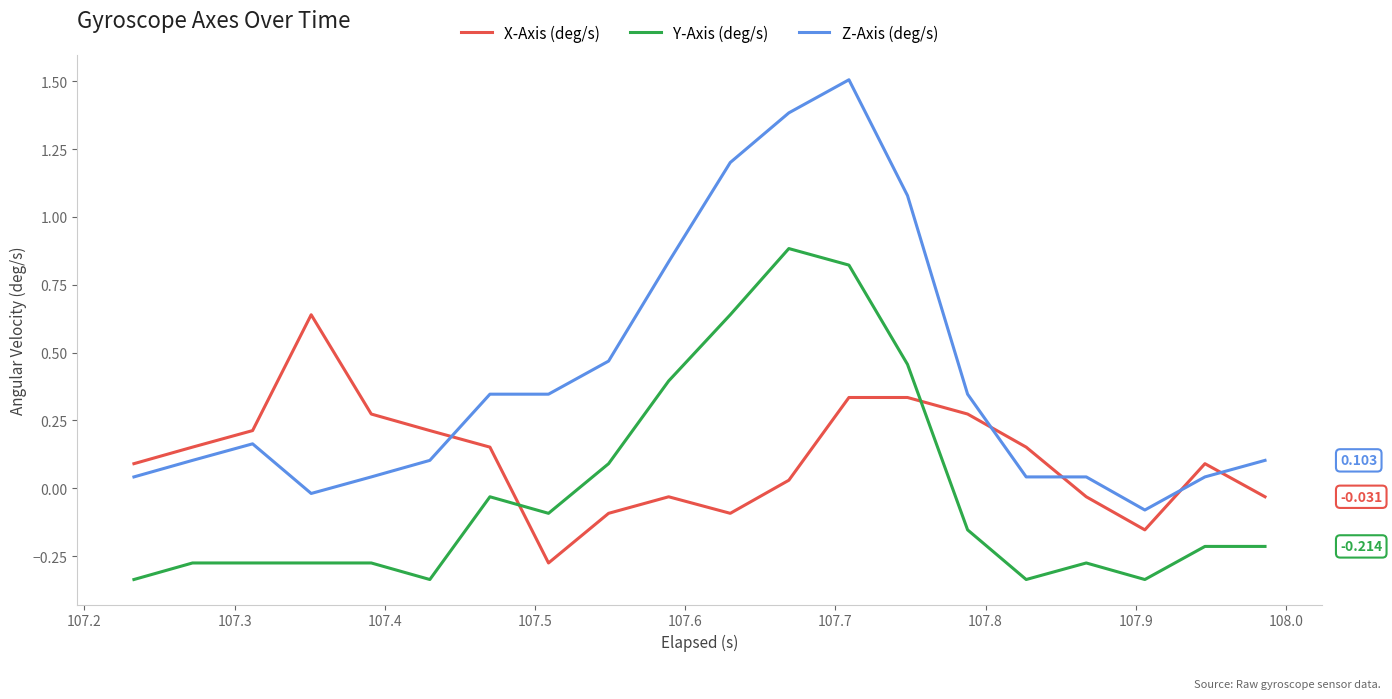

Which series has the largest range (max minus min)?

Z-Axis (deg/s)